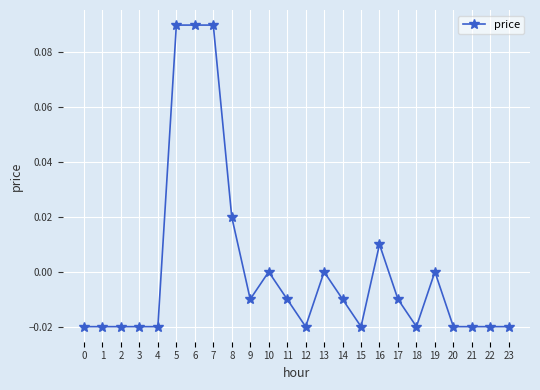

True or false: the data shows -0.0 at 1.

True